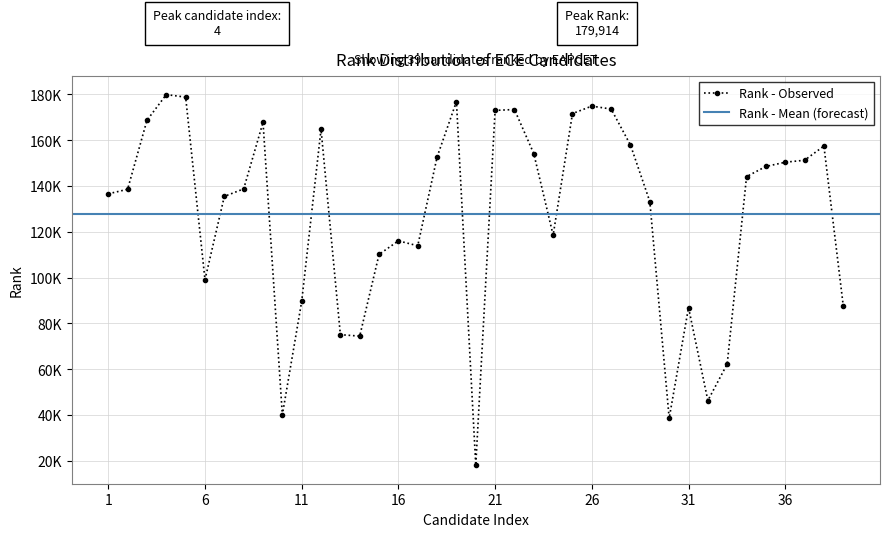

List the labels in order of value, smallest first.

20, 30, 10, 32, 33, 14, 13, 31, 39, 11, 6, 15, 17, 16, 24, 29, 7, 1, 2, 8, 34, 35, 36, 37, 18, 23, 38, 28, 12, 9, 3, 25, 21, 22, 27, 26, 19, 5, 4